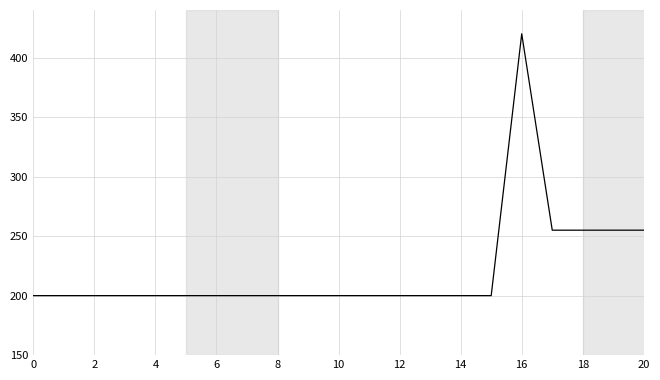

What is the average value?

221.0